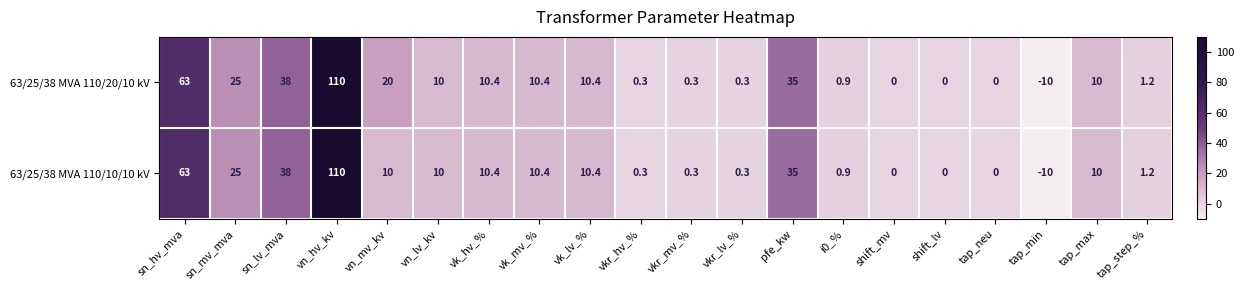

What is the highest value of the 63/25/38 MVA 110/20/10 kV series?

110.0